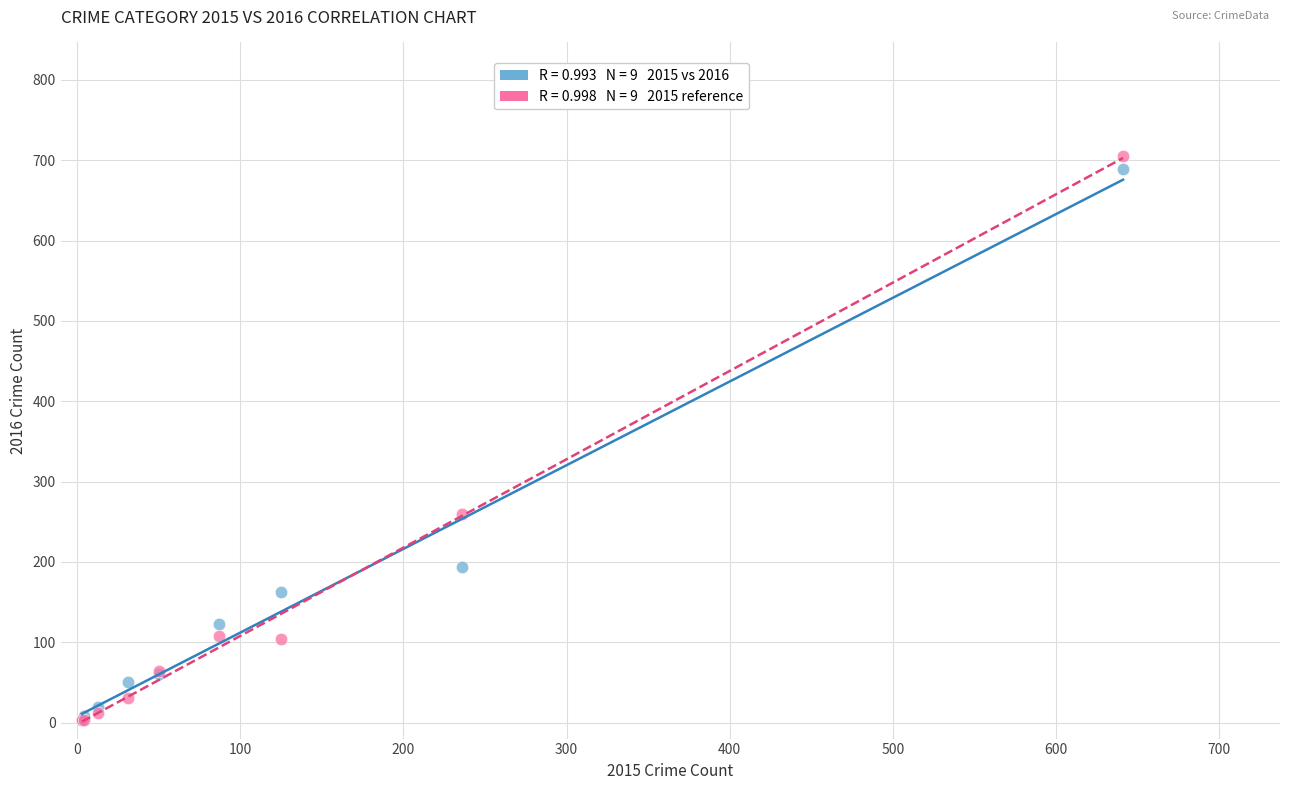

Across all series, what Y value is closest to 354?

259.4